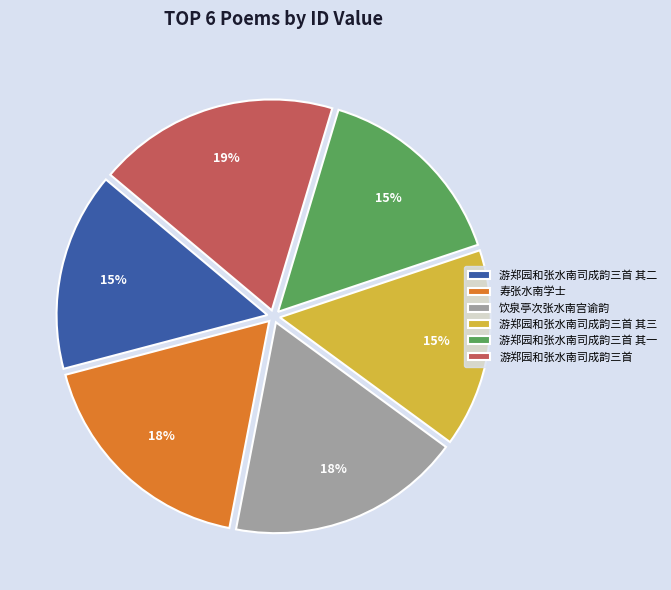

Is 游郑园和张水南司成韵三首 其二 the majority of the pie?

No